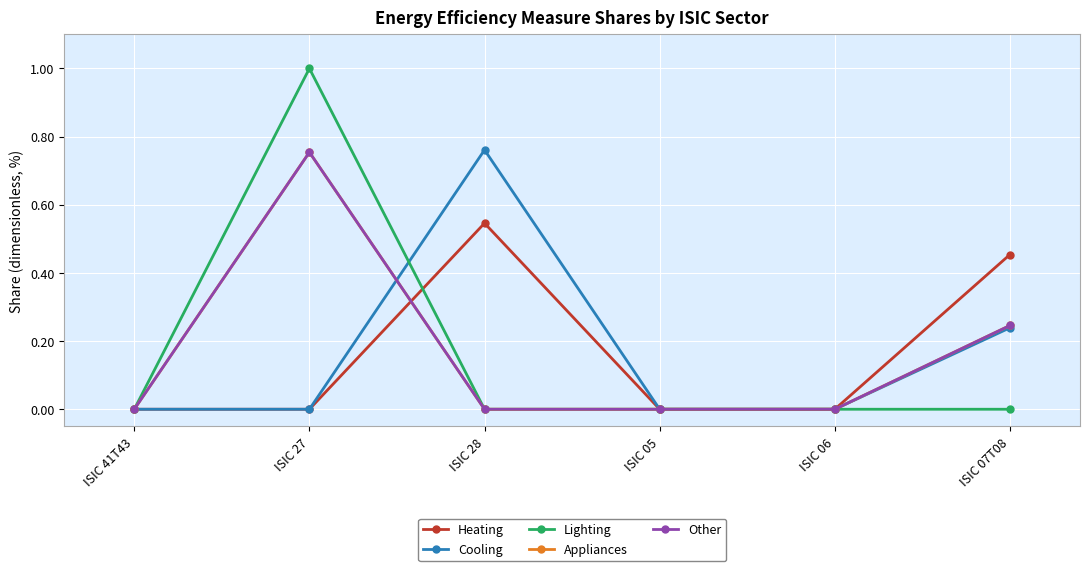

Does the chart have visible grid lines?

Yes